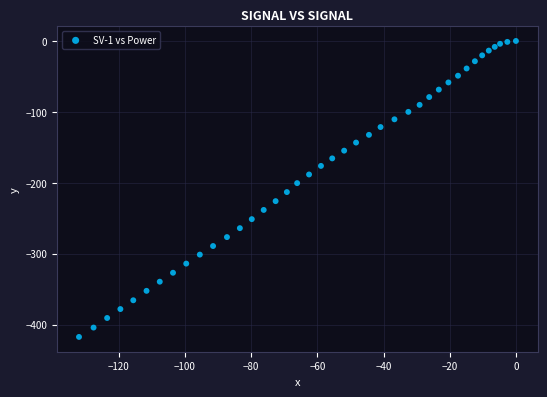

What is the range of Y values (max minus min)?

417.4